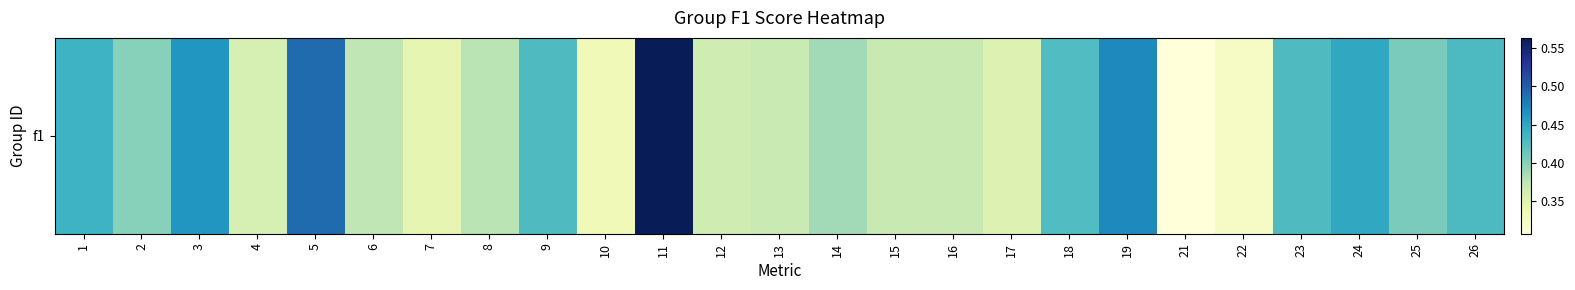

What is the sum of the values at 15 and 6?

0.7